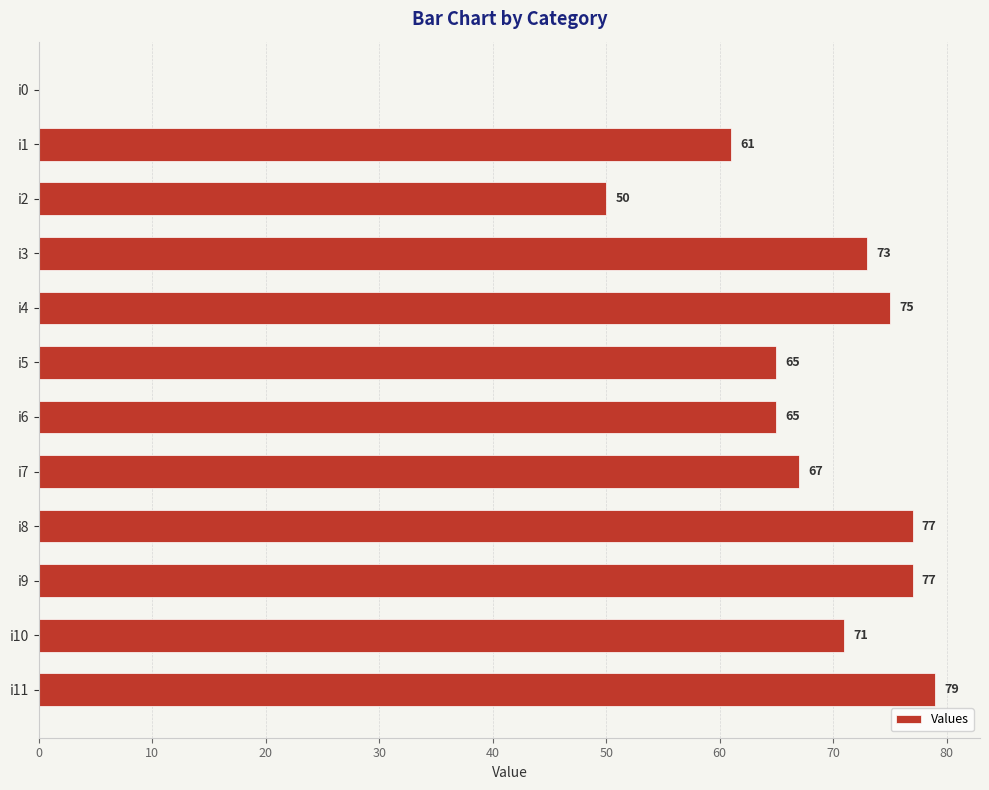

Where is the data nearest to the value 39?

i2